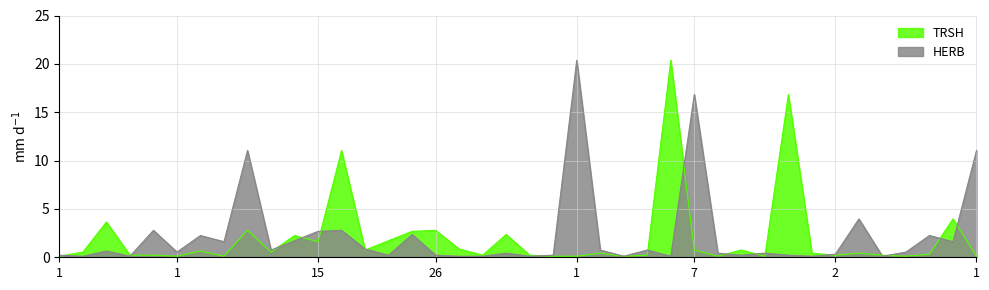

Between 1 and 1, which is larger?

1